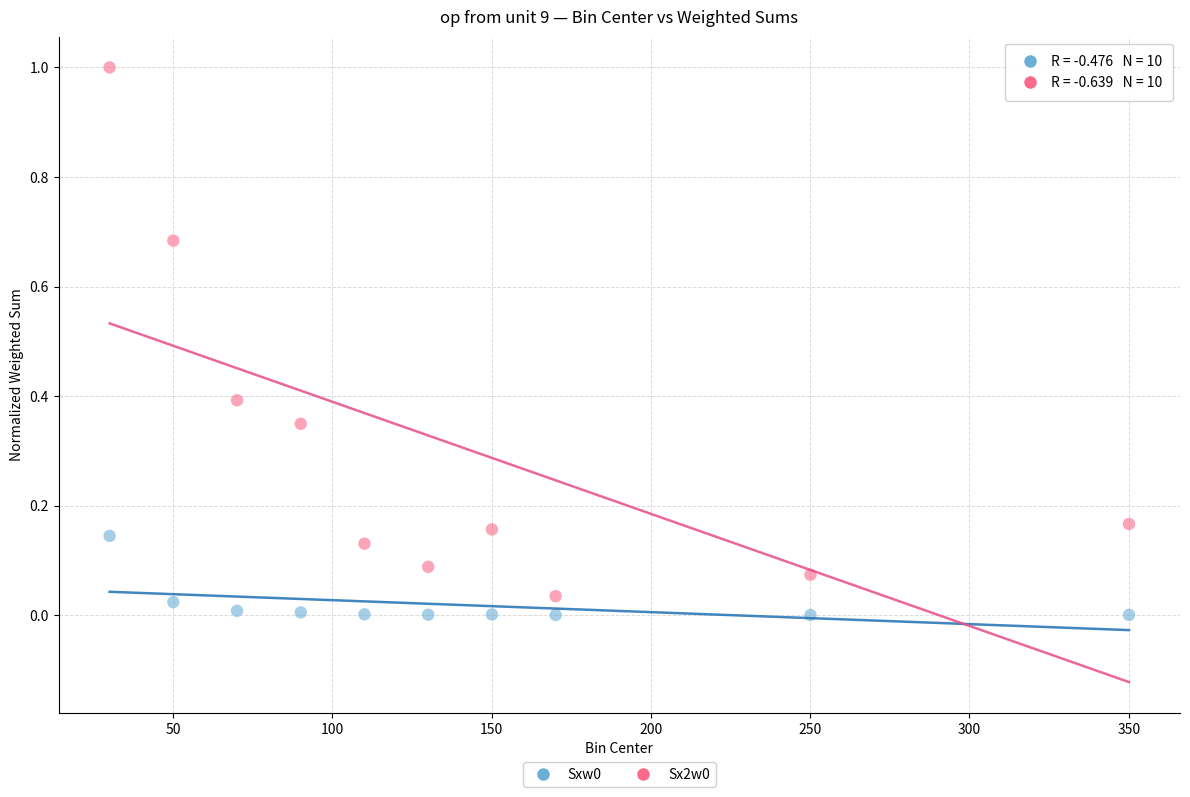

Across all data points, what is the range of Y values (max minus min)?

1.0